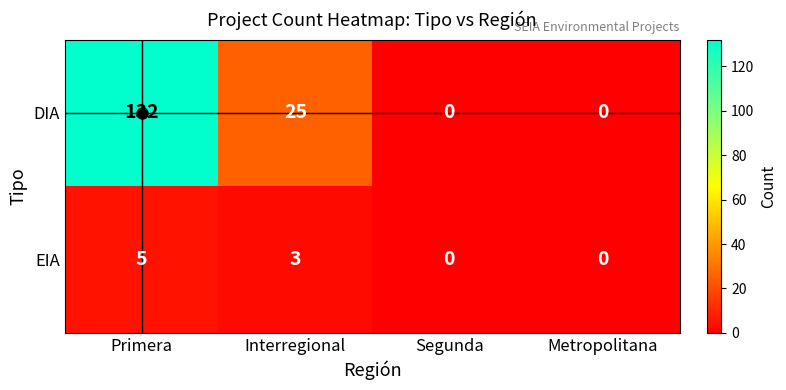

At which category is the sum across all series the highest?

Primera